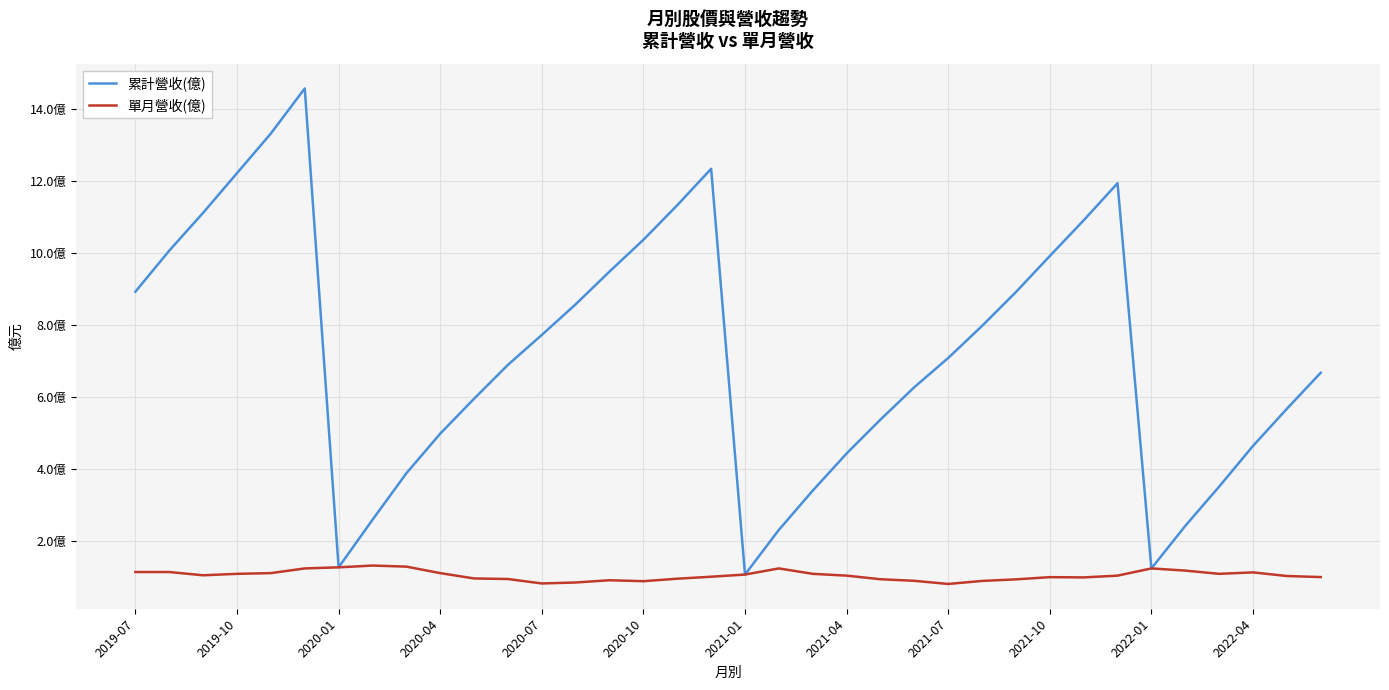

What are all the series names shown in the legend?

累計營收(億), 單月營收(億)